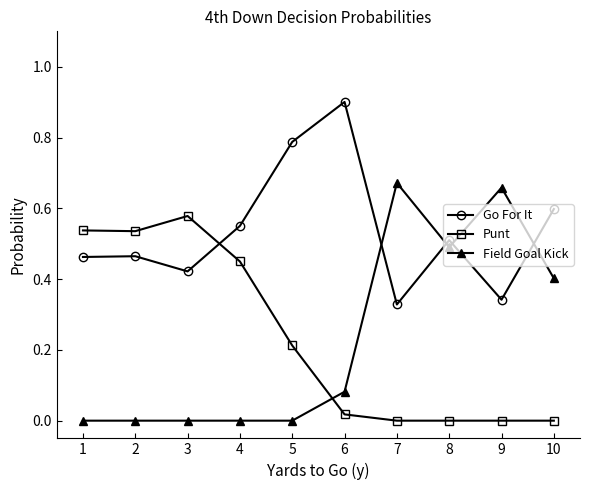

Rank the series by their maximum value, from highest to lowest.

Go For It, Field Goal Kick, Punt